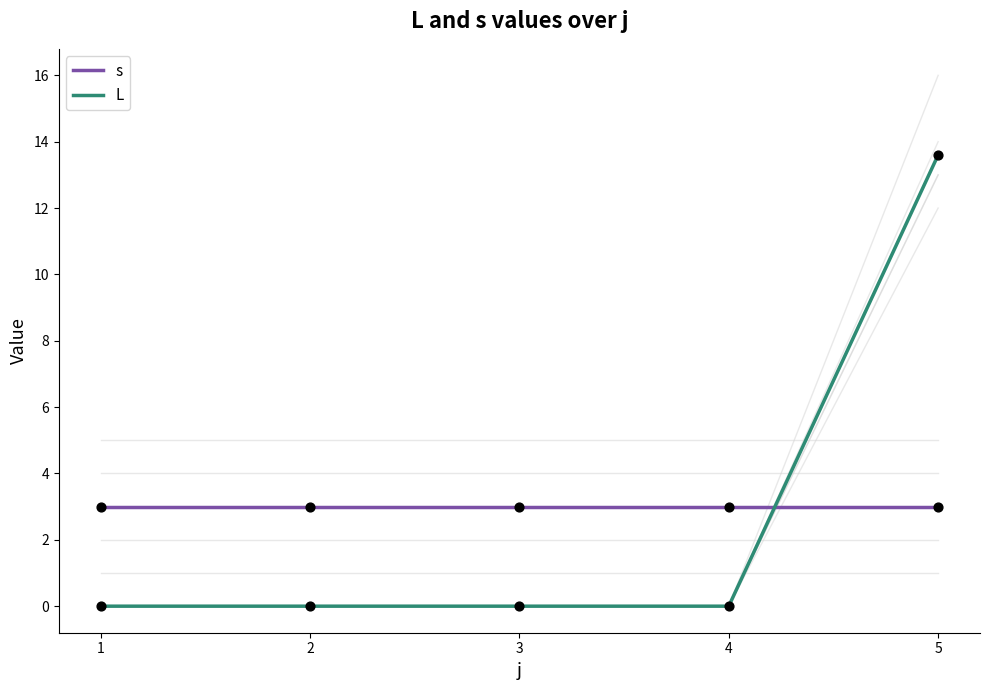

Is the value of s at 5 greater than the value of L at 1?

Yes